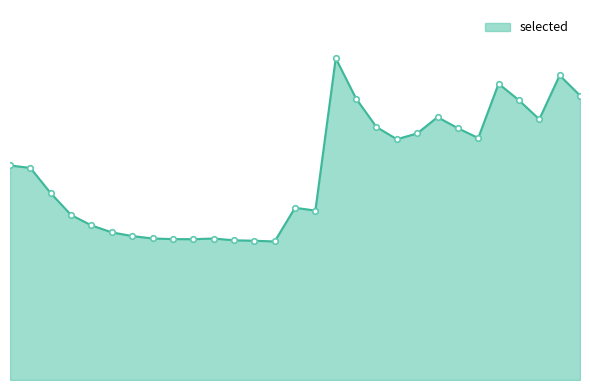

Does the chart have visible grid lines?

No